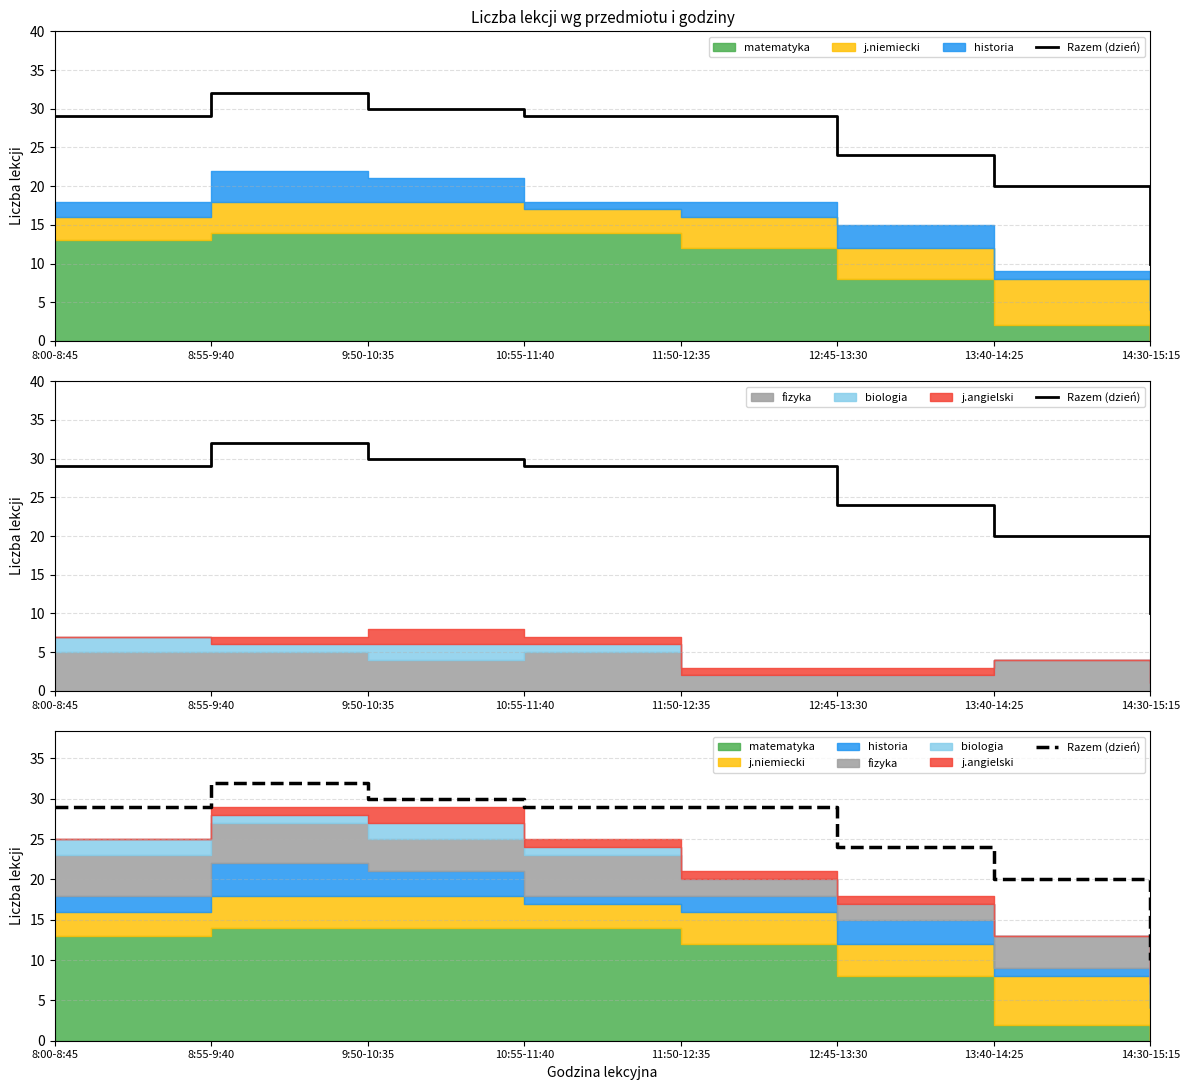

At which category does the chart reach its minimum across all series?

14:30-15:15